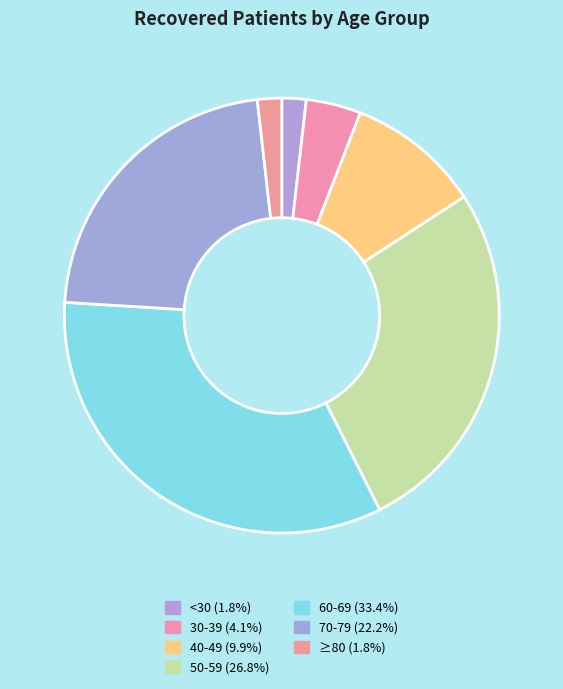

How many slices are in this pie chart?

7